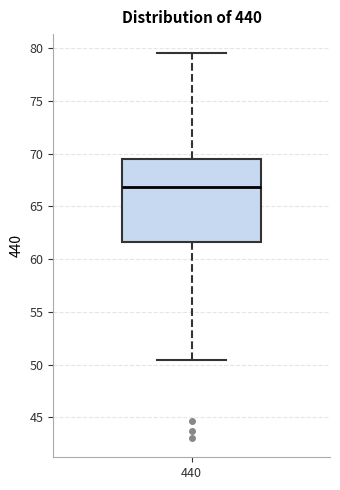

Read this box plot against the y-axis: the position of the median line, the range covered by the box, and the ends of both whiskers. The values are not printed on the chart, so give them approximately, as read against the axis.

median 67.0, box 61.5 to 69.5, whiskers 50.5 to 79.5